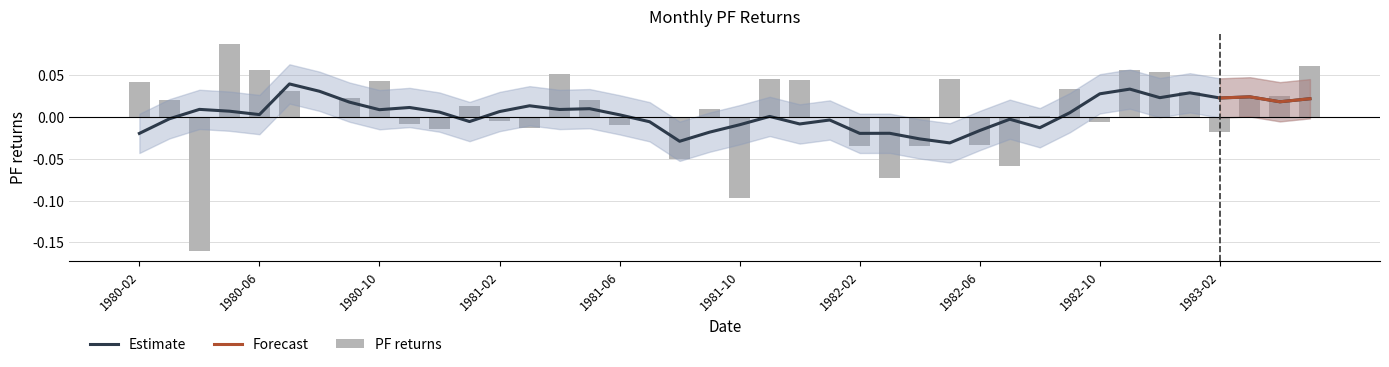

The chart shows a value of -0.0 at 1981-02. True or false?

True